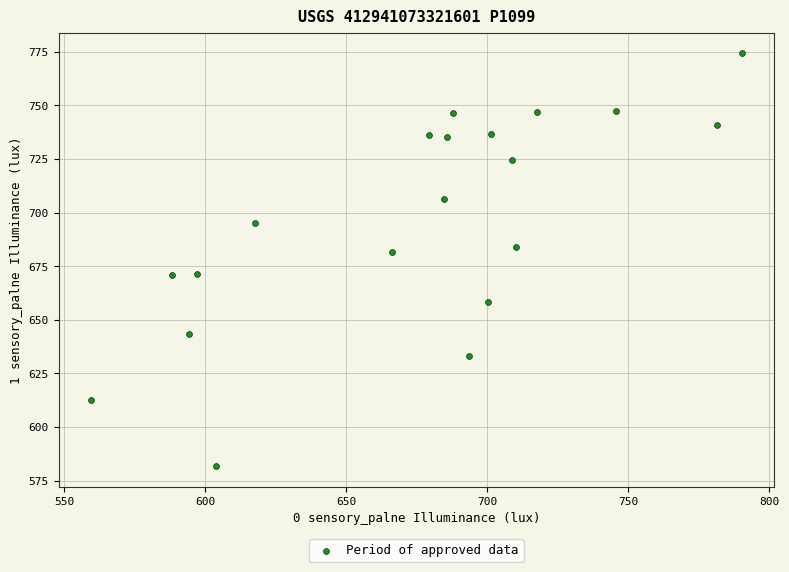

What is the range of X values (max minus min)?

230.8